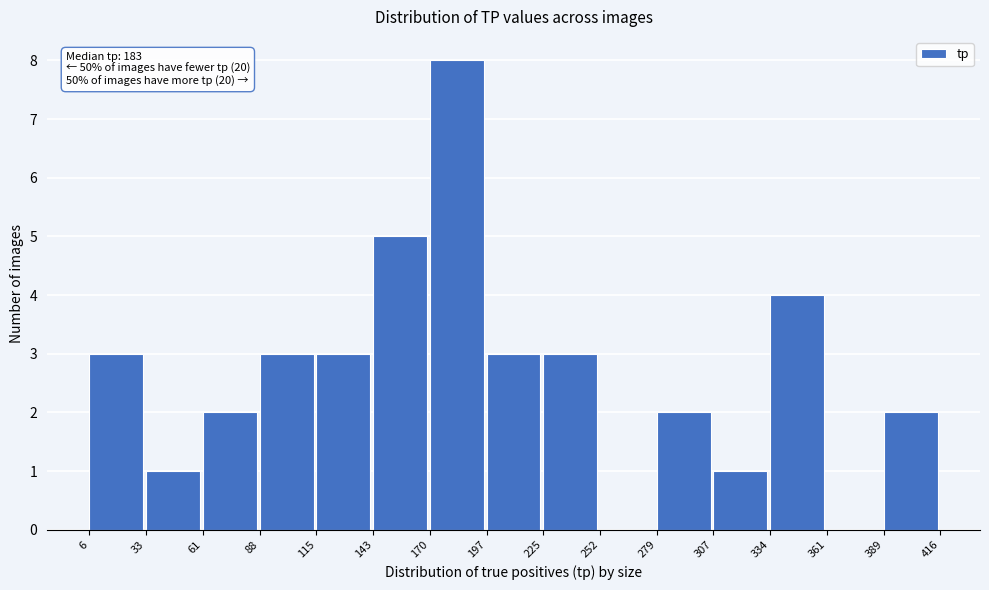

Which range on the x-axis has the tallest bar?

170 to 197